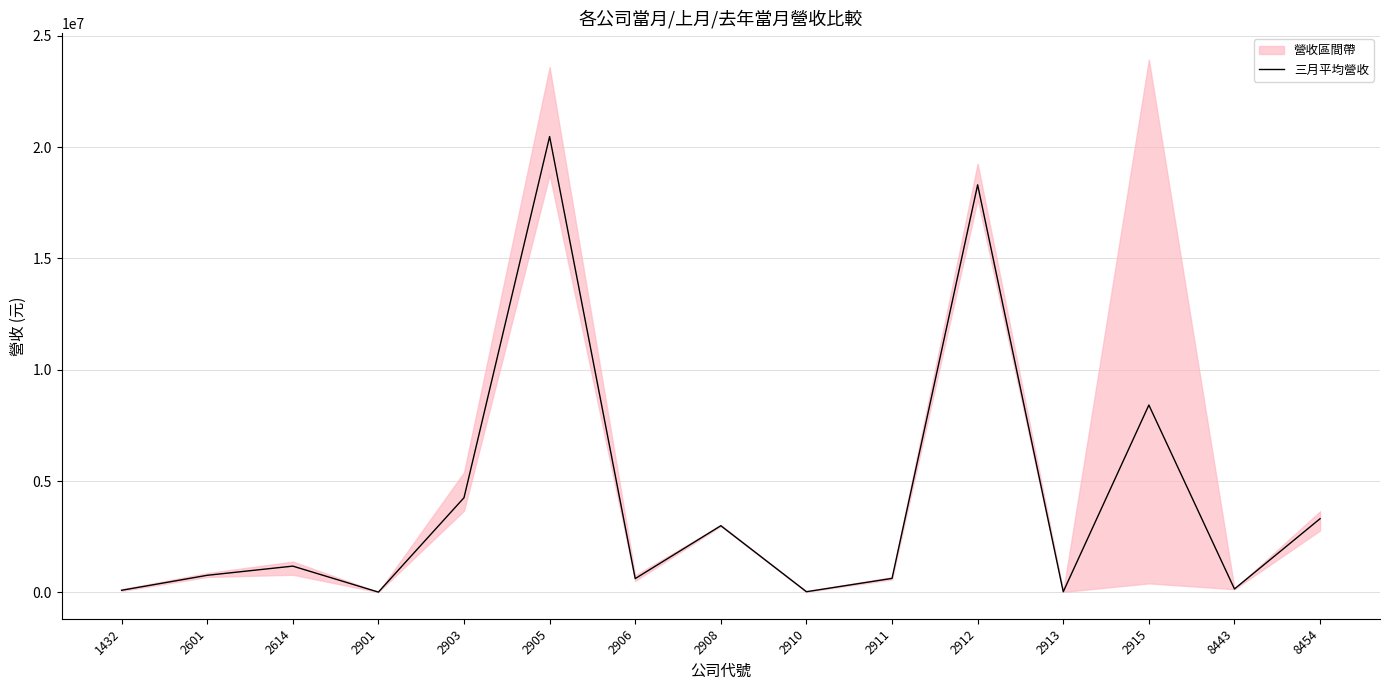

Is this an area chart (filled region under the line)?

No